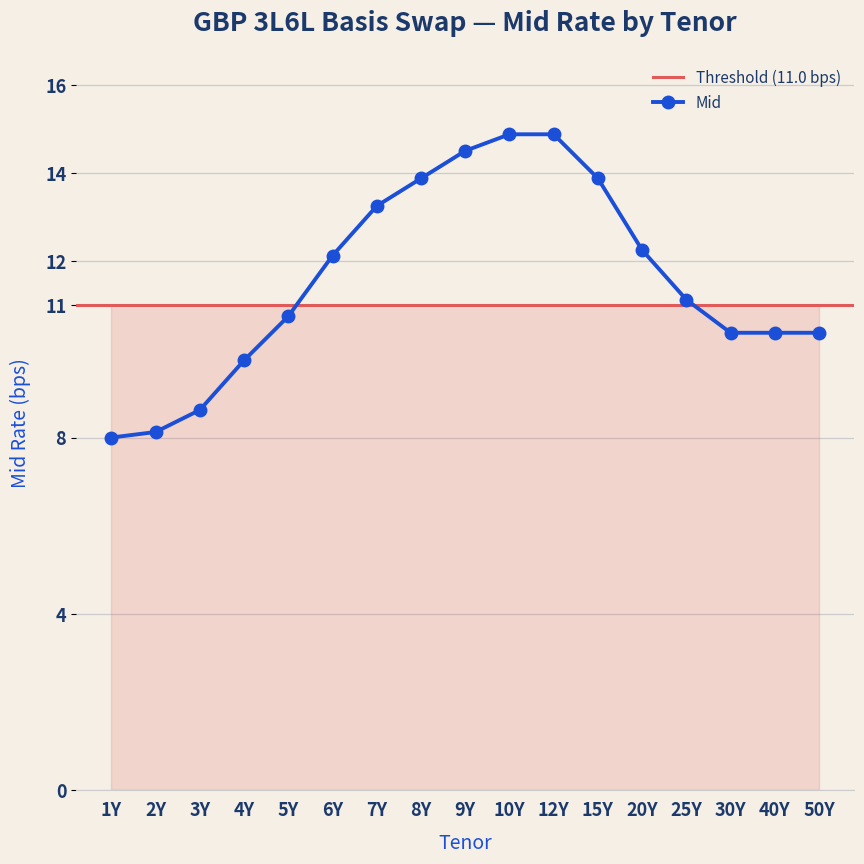

What value does the data have at 8Y?

13.9